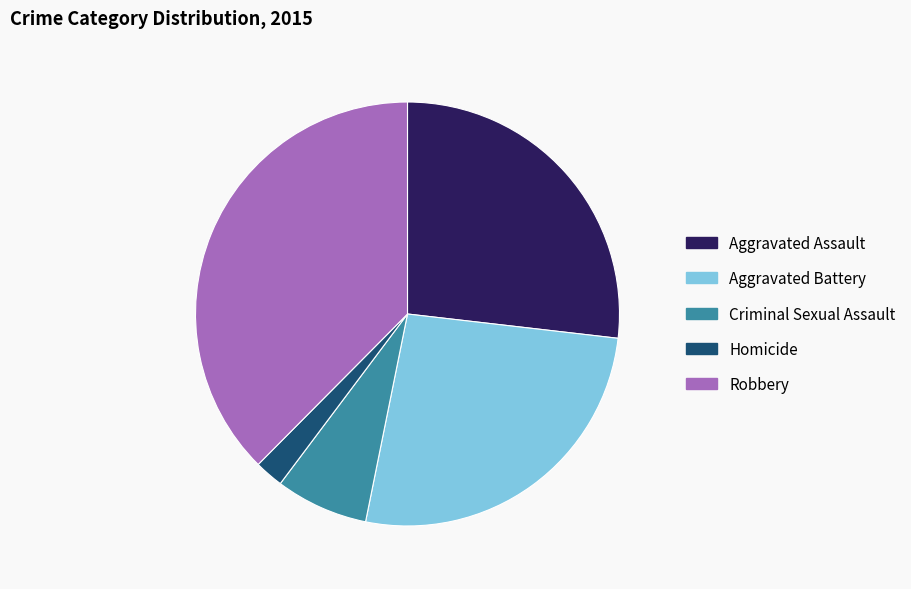

Is it true that Robbery is 38% of the pie?

True